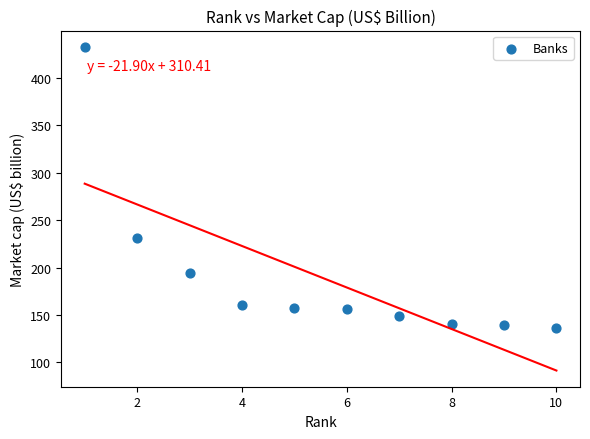

What is the range of X values (max minus min)?

9.0